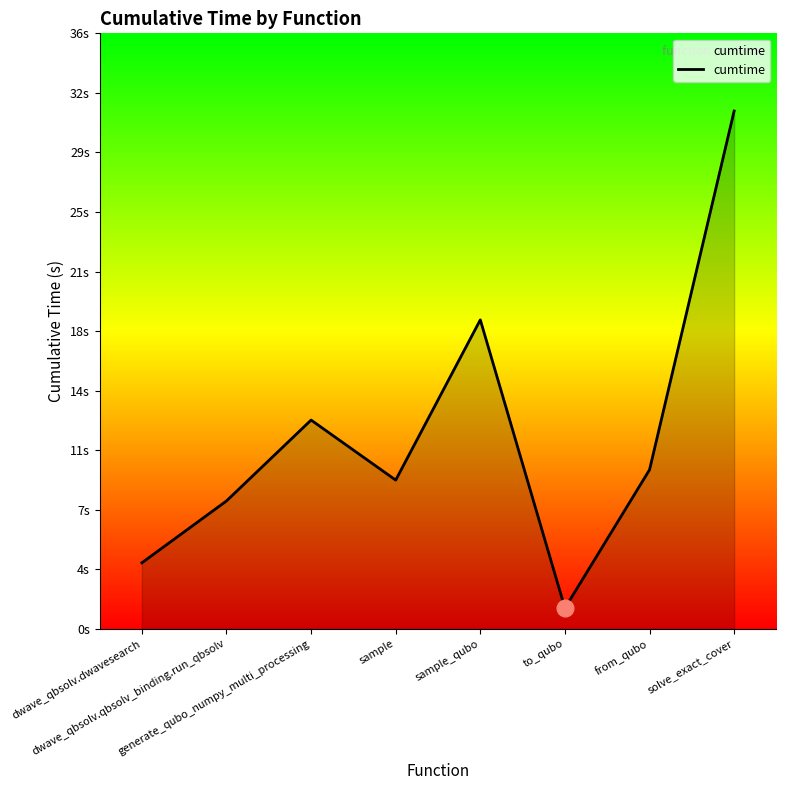

Which has a higher value, sample or generate_qubo_numpy_multi_processing?

generate_qubo_numpy_multi_processing